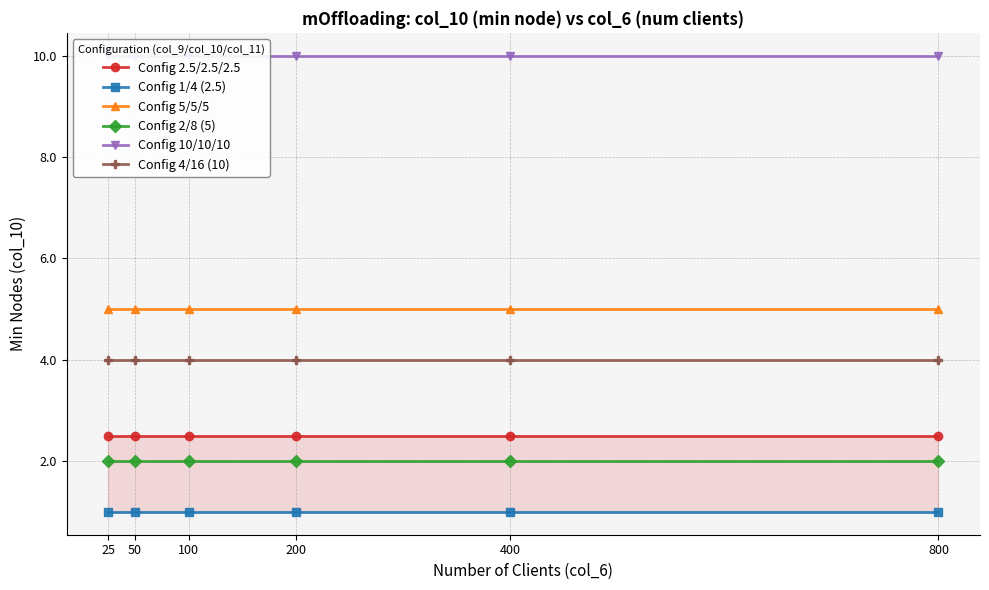

Is it true that Config 5/5/5 equals 5.0 at 25?

True